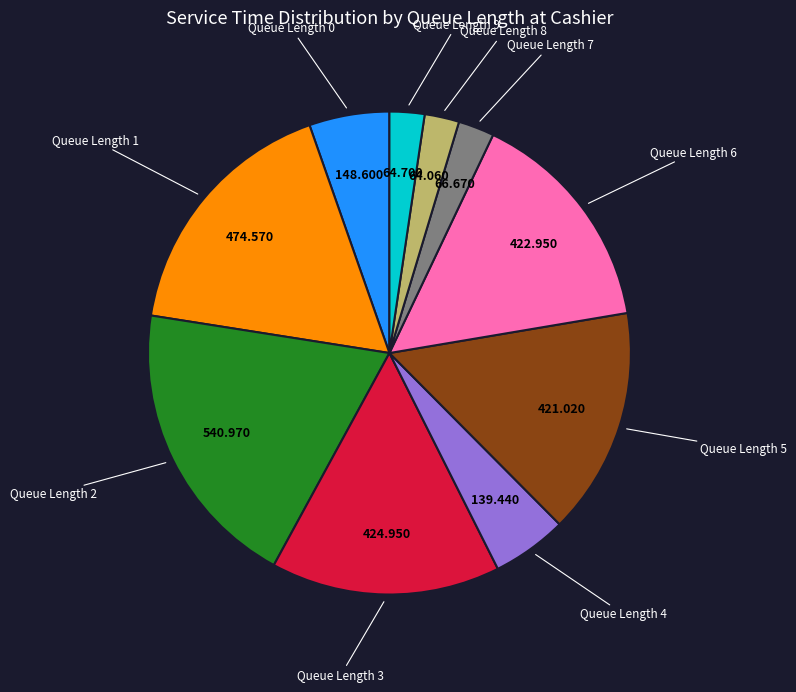

How many segments does this pie chart have?

10